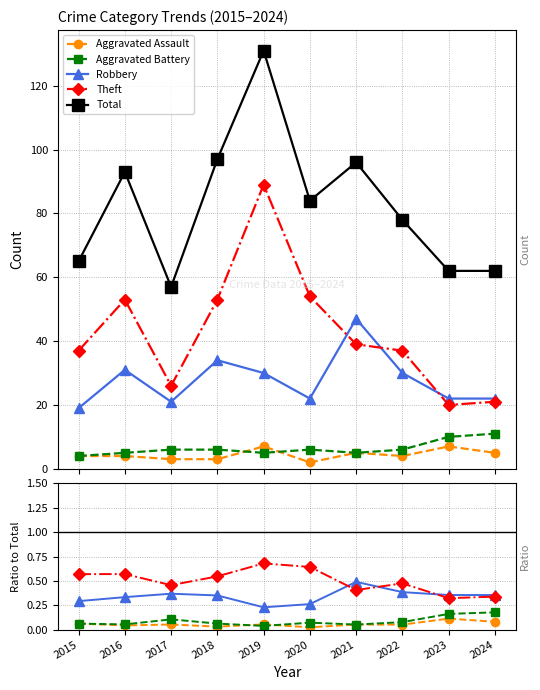

True or false: Aggravated Assault and Robbery cross at least once.

False